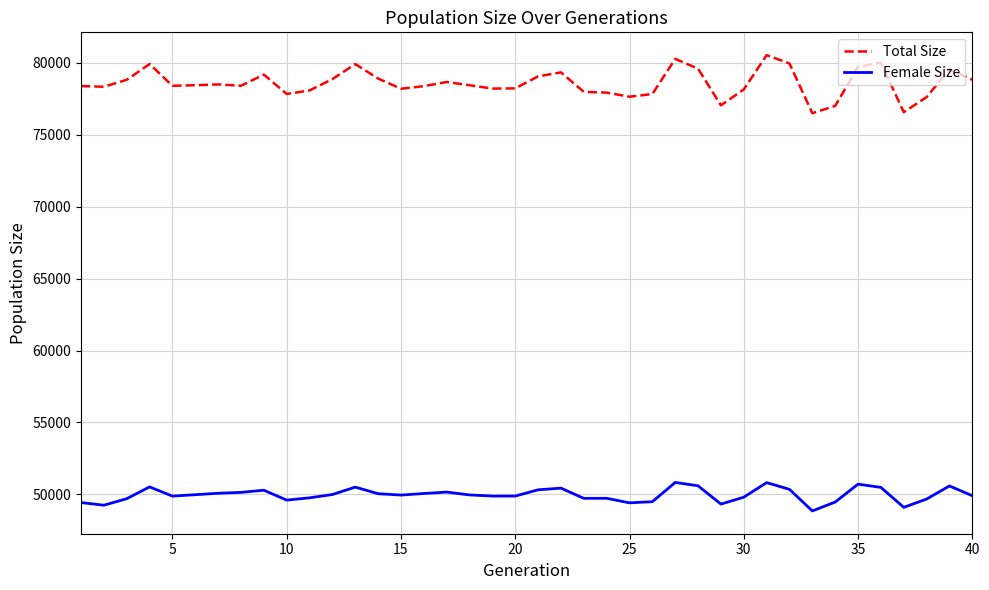

In Total Size, how many points are higher than both neighbors (excluding endpoints)?

10